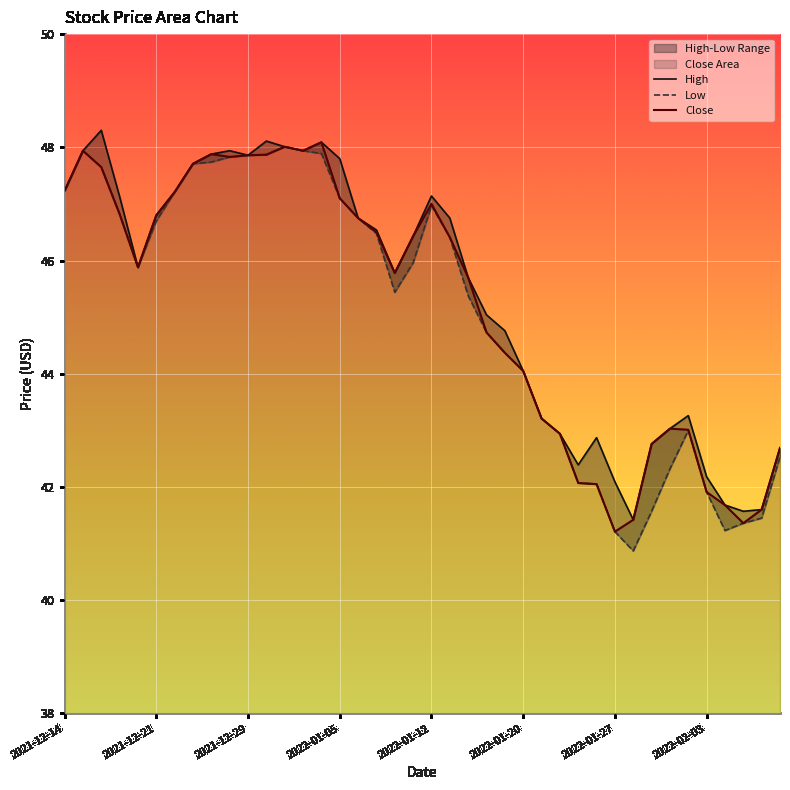

Does the chart display data point markers on the line(s)?

No